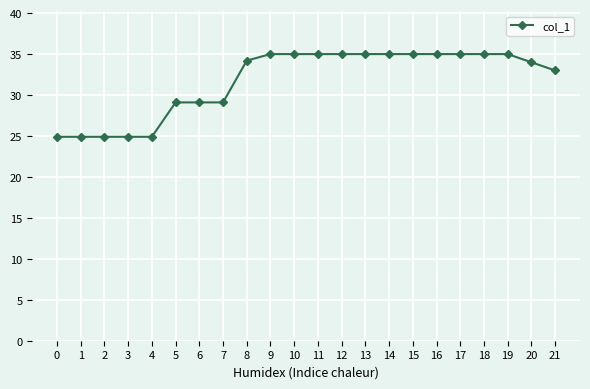

What is the minimum value shown in the chart?

24.9